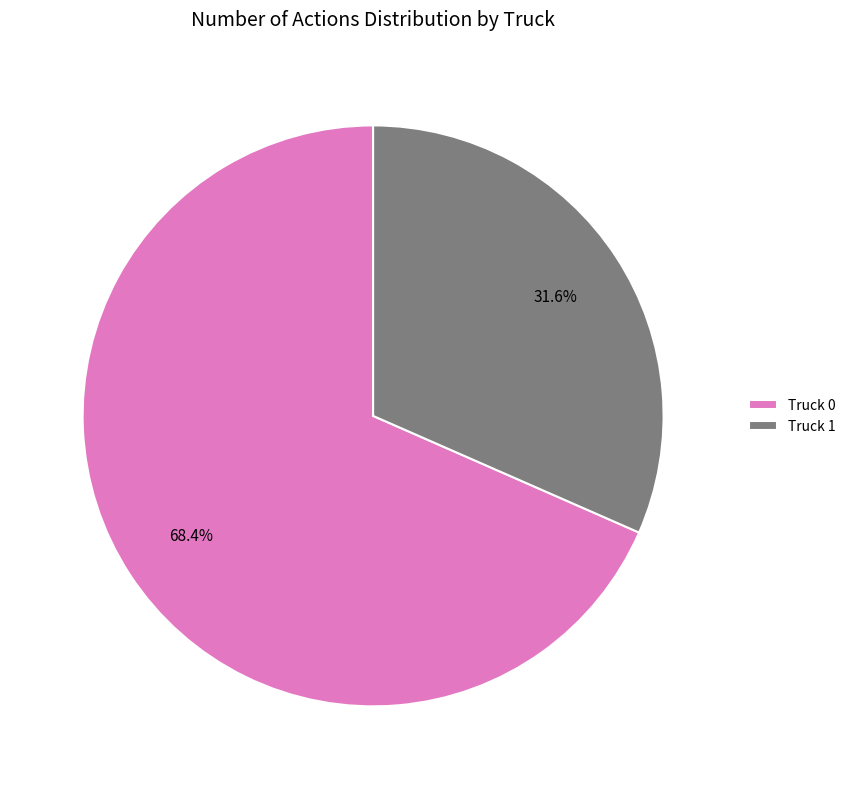

What is the largest slice in the pie chart?

Truck 0